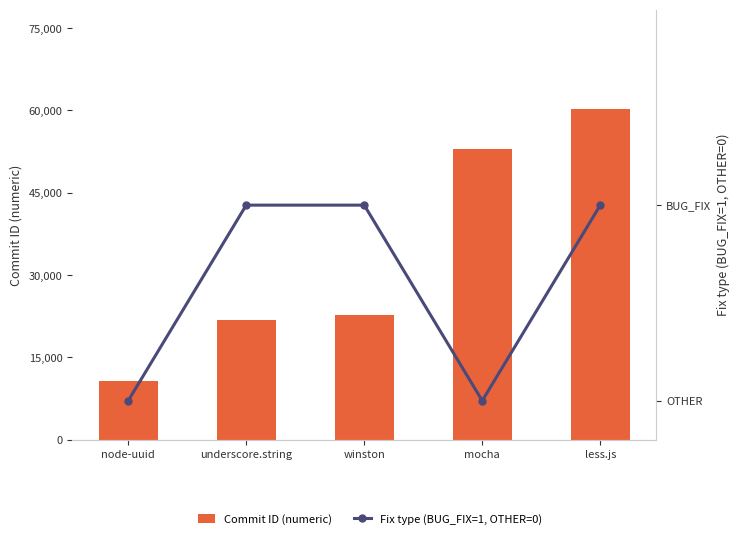

List the series in order of their peak value, highest first.

Commit ID (numeric), Fix type (BUG_FIX=1, OTHER=0)